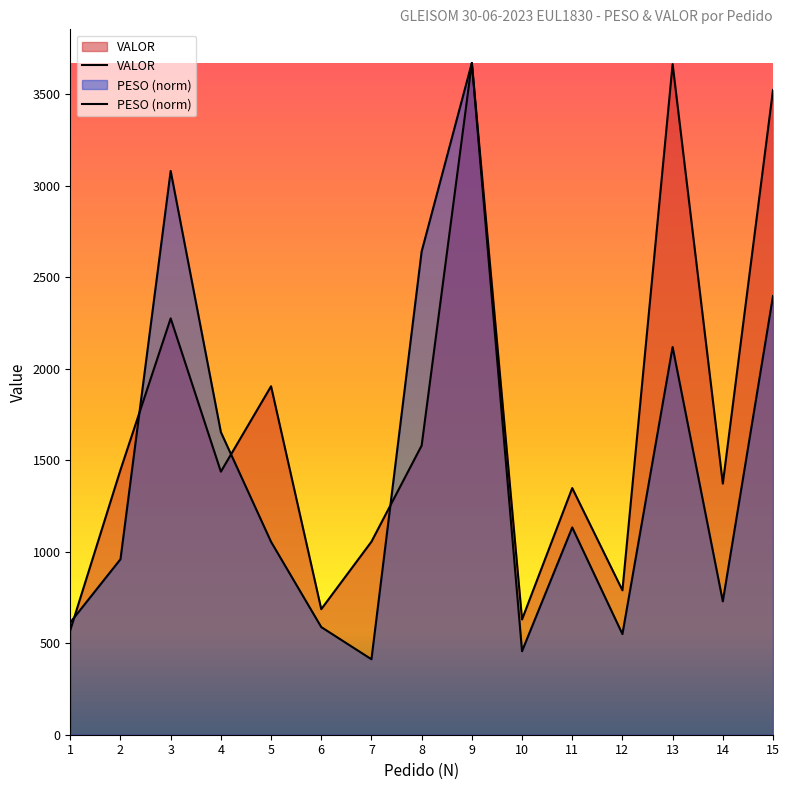

What is the sum of the PESO values at 1 and 15?

3011.2